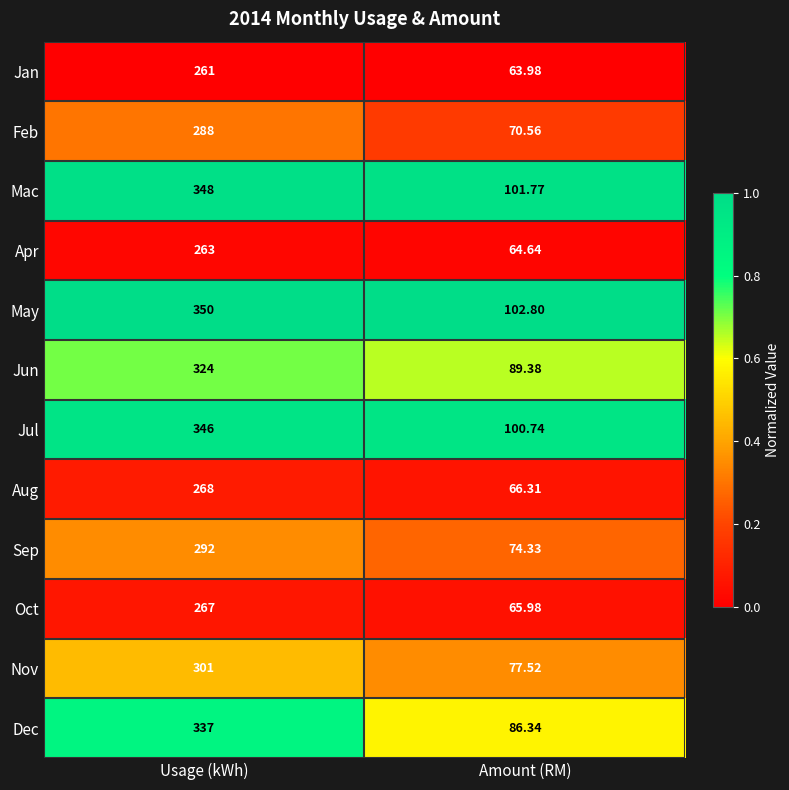

How many distinct data groups are displayed?

12